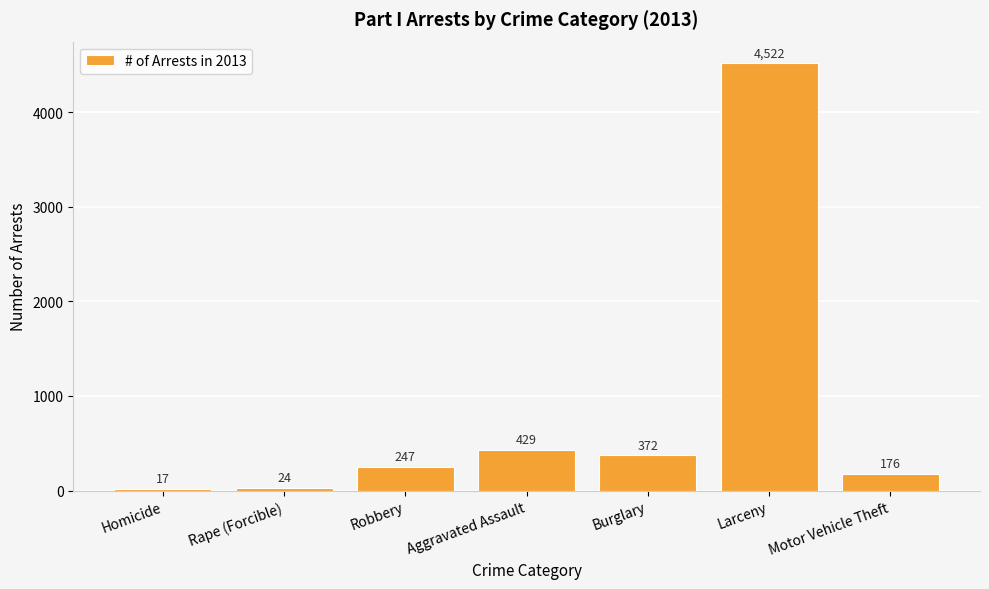

List the labels in order of value, smallest first.

Homicide, Rape (Forcible), Motor Vehicle Theft, Robbery, Burglary, Aggravated Assault, Larceny